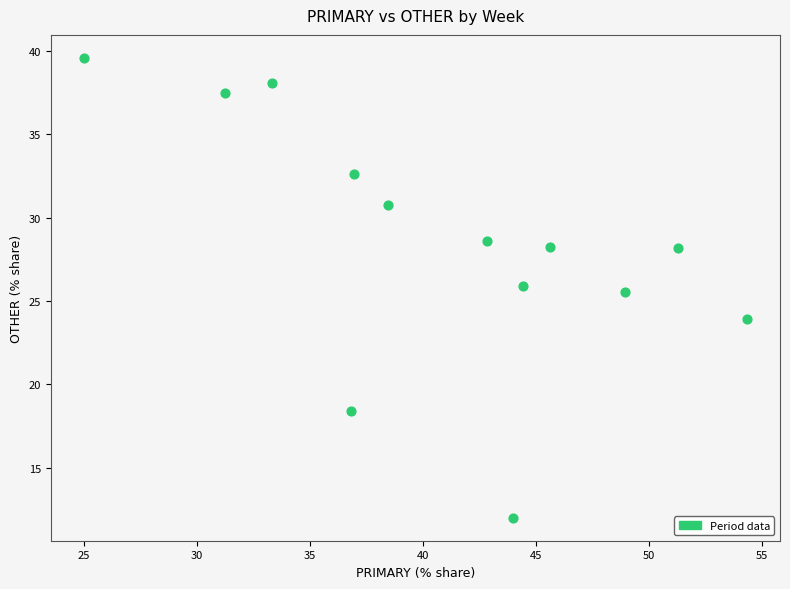

What is the range of X values (max minus min)?

29.3